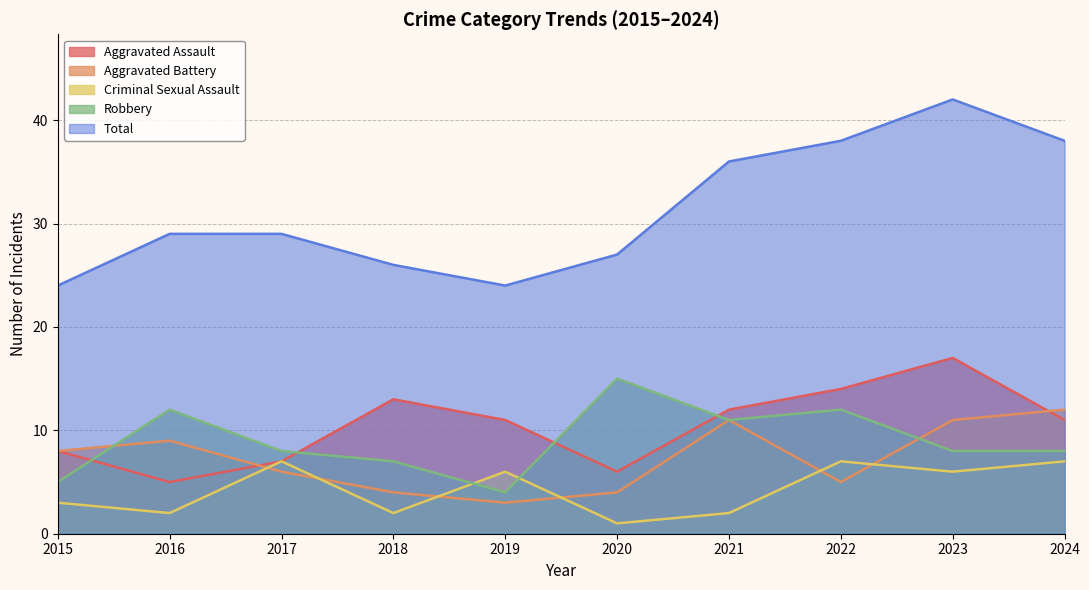

Which series has the widest spread of values?

Total